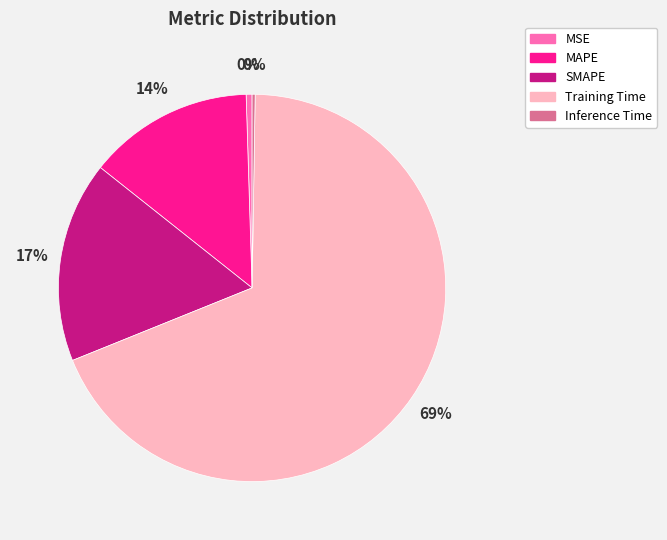

True or false: MSE accounts for 0% of the total.

True